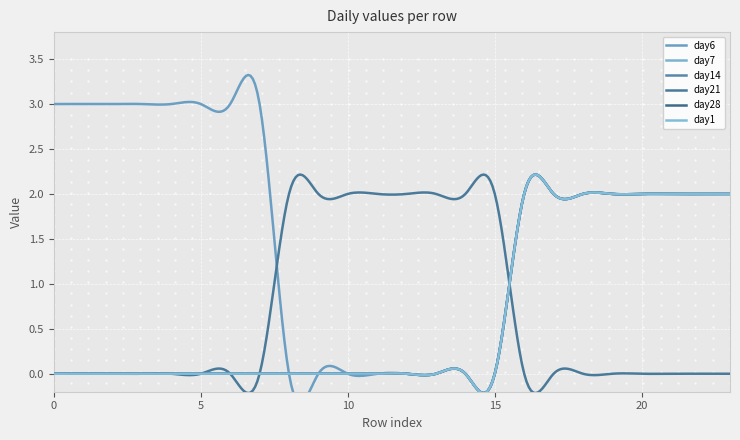

True or false: day28 and day1 intersect in this chart.

False